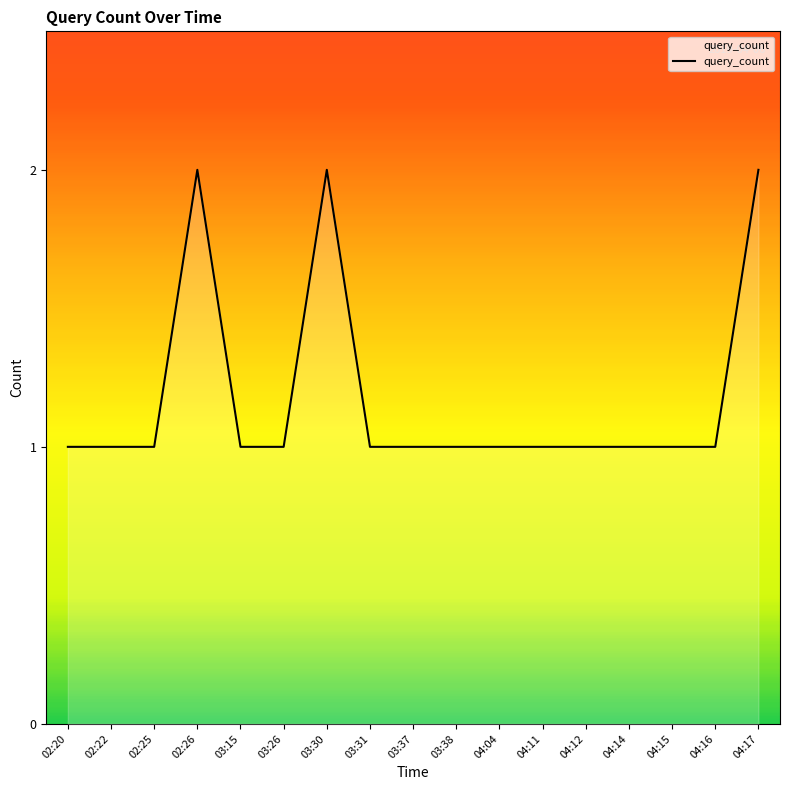

Is it true that the value at 04:17 is 2?

True